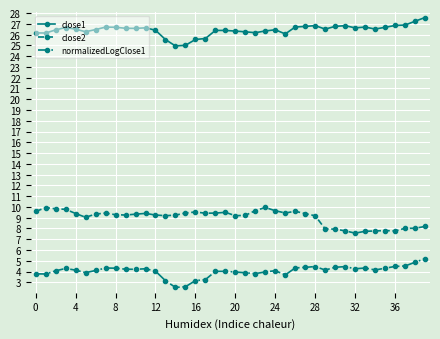

What is the value of the close2 point at the 33rd from the left?

7.6